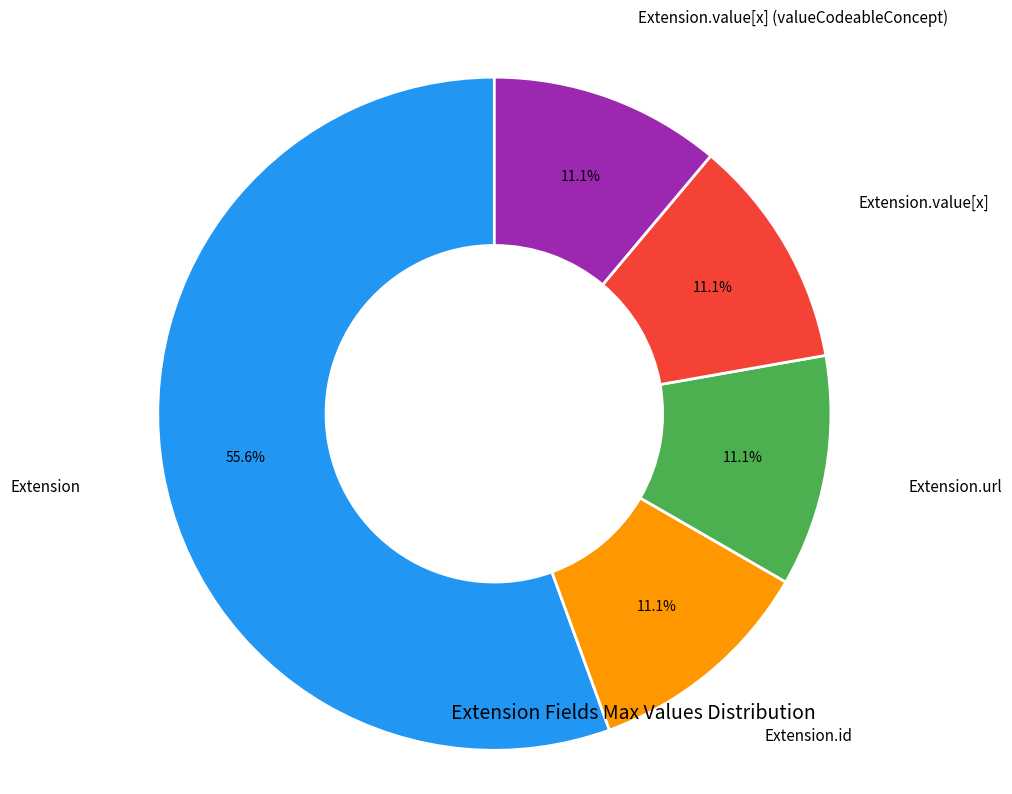

Which slice is the largest?

Extension